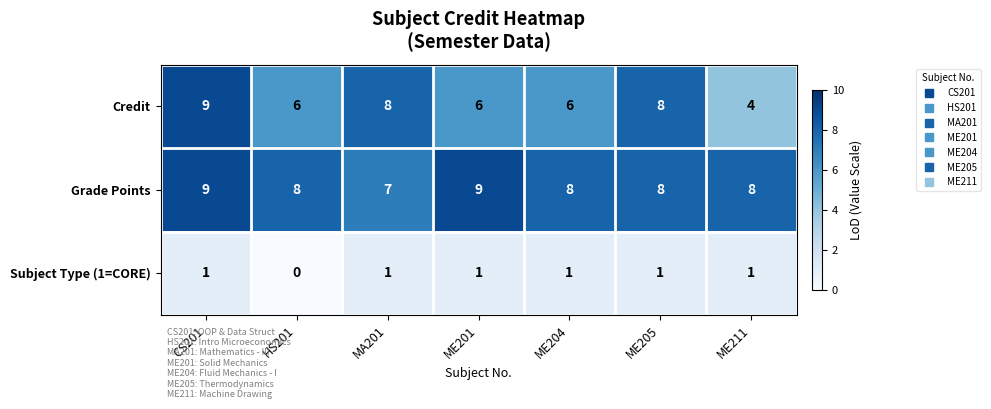

What is the total value across all series at ME204?

15